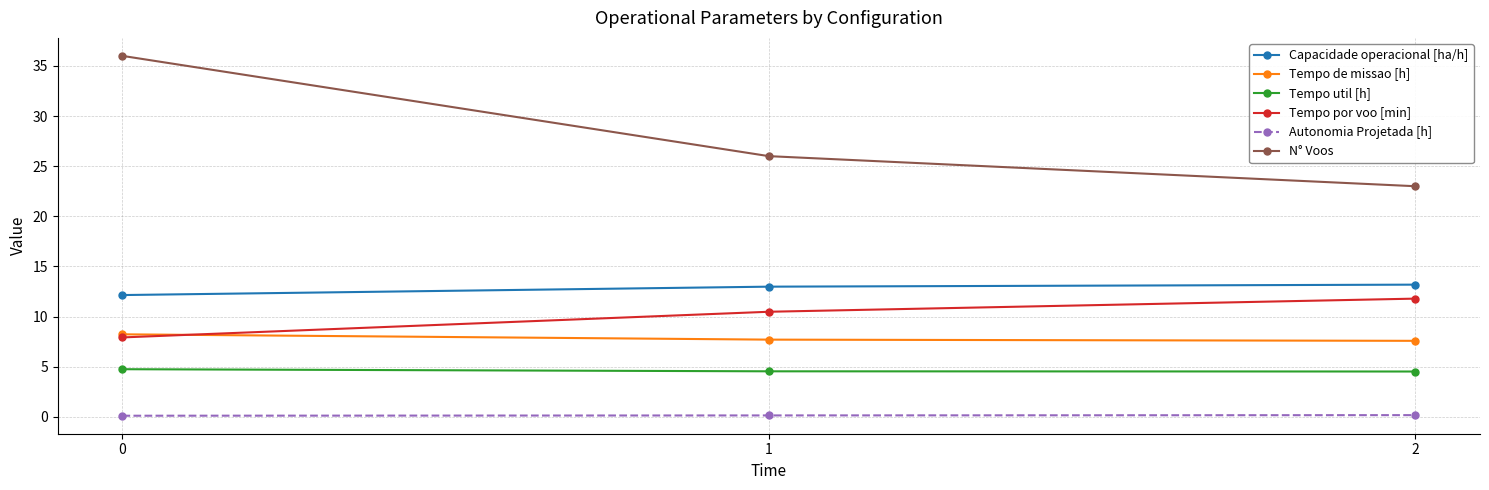

What is the sum of the N° Voos values at 0 and 1?

62.0